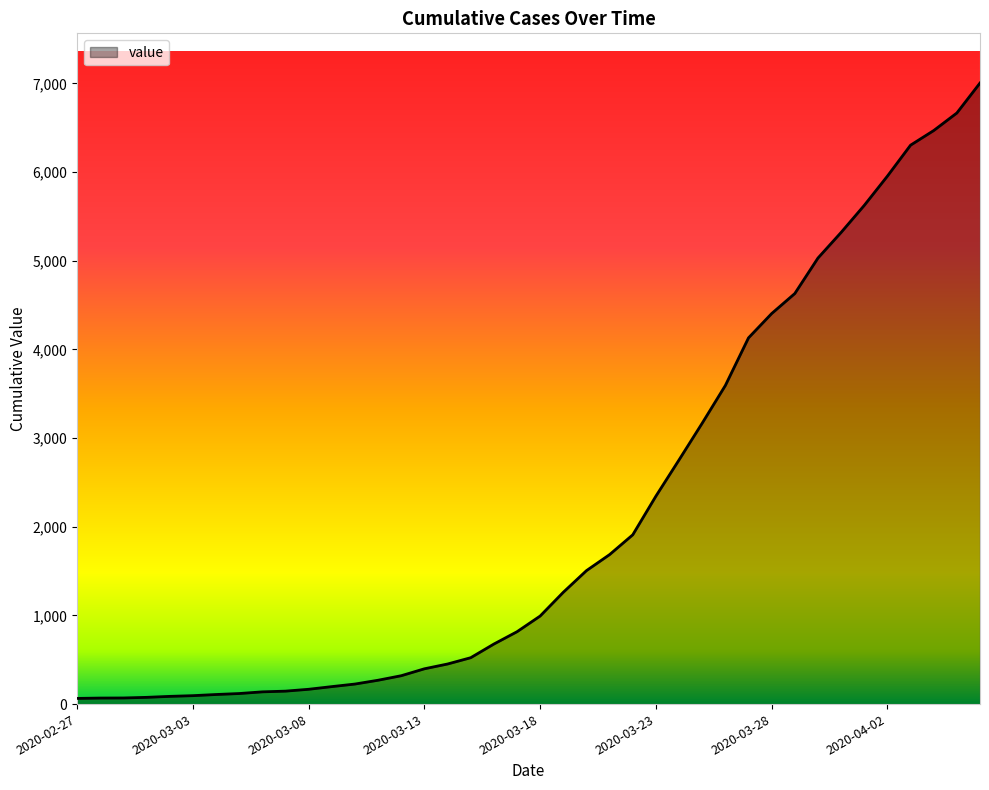

How many lines are shown in the chart?

1